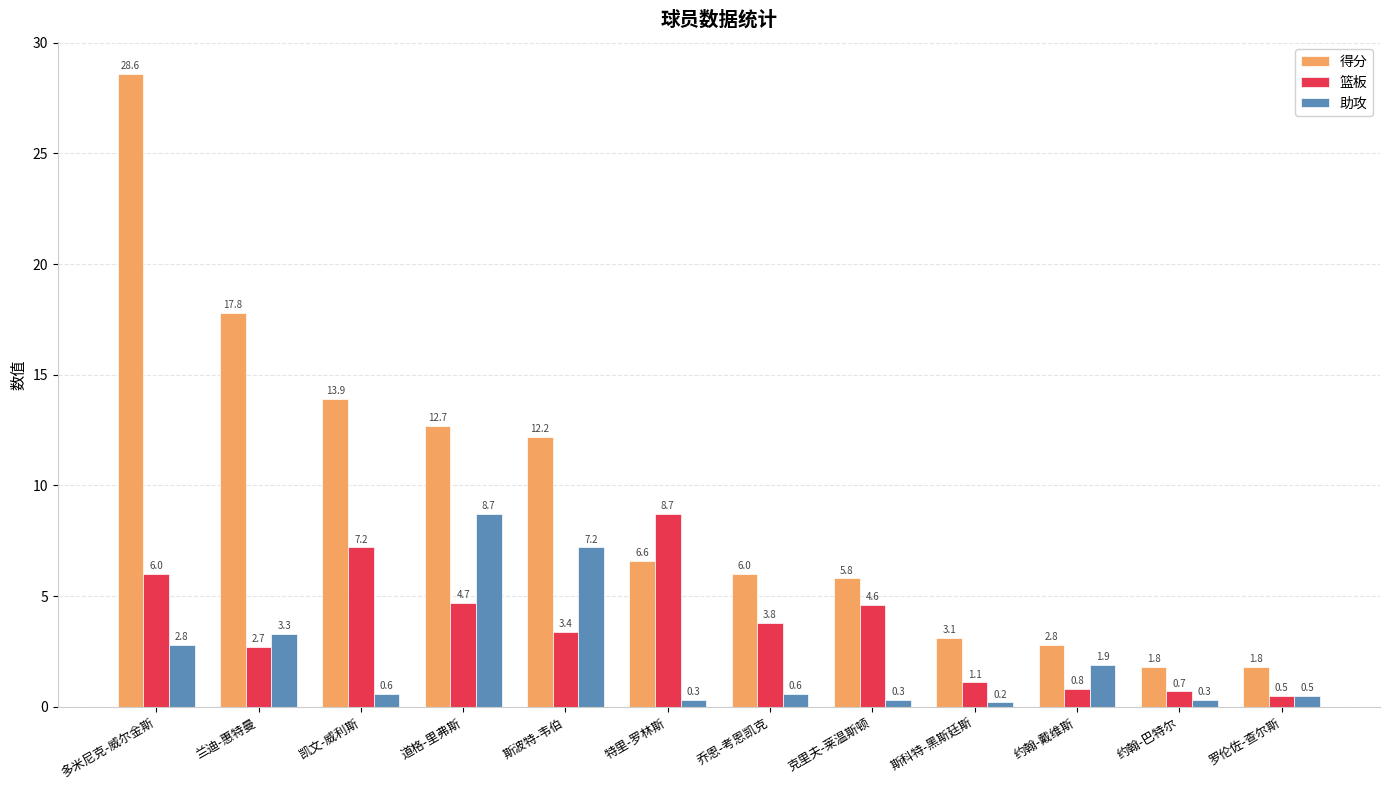

The 得分 series shows 3.1 at 斯科特-黑斯廷斯. True or false?

True